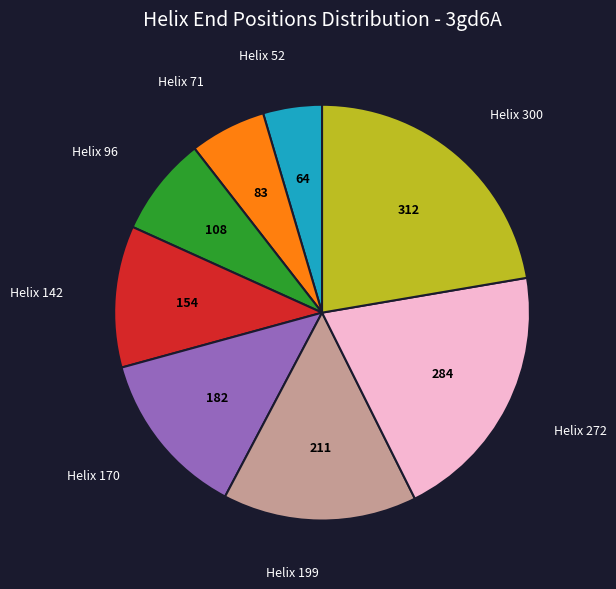

Does any single category account for the majority?

No